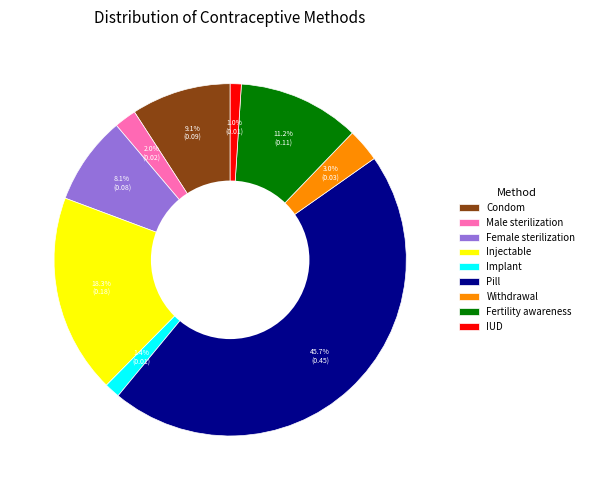

To the nearest percent, what is the average slice percentage?

11%